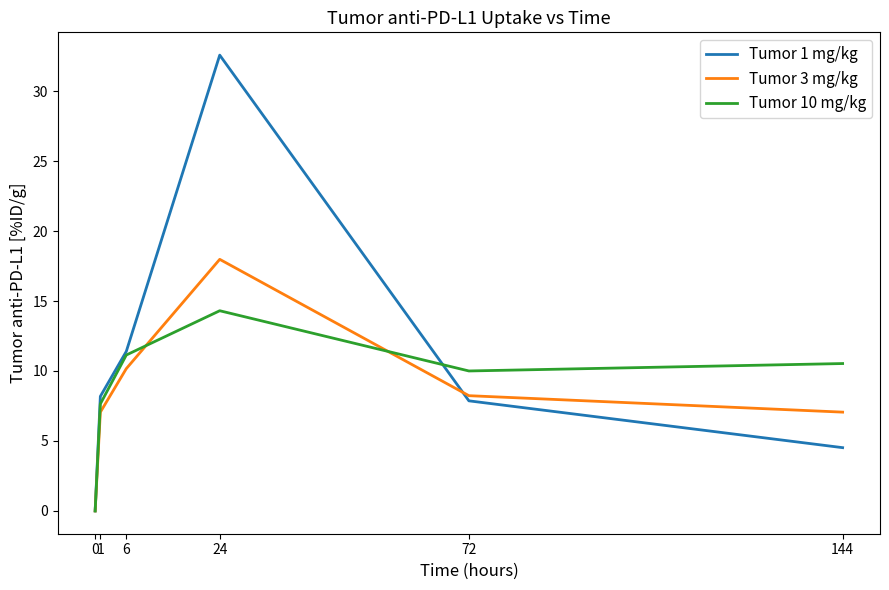

How many lines are shown in the chart?

3